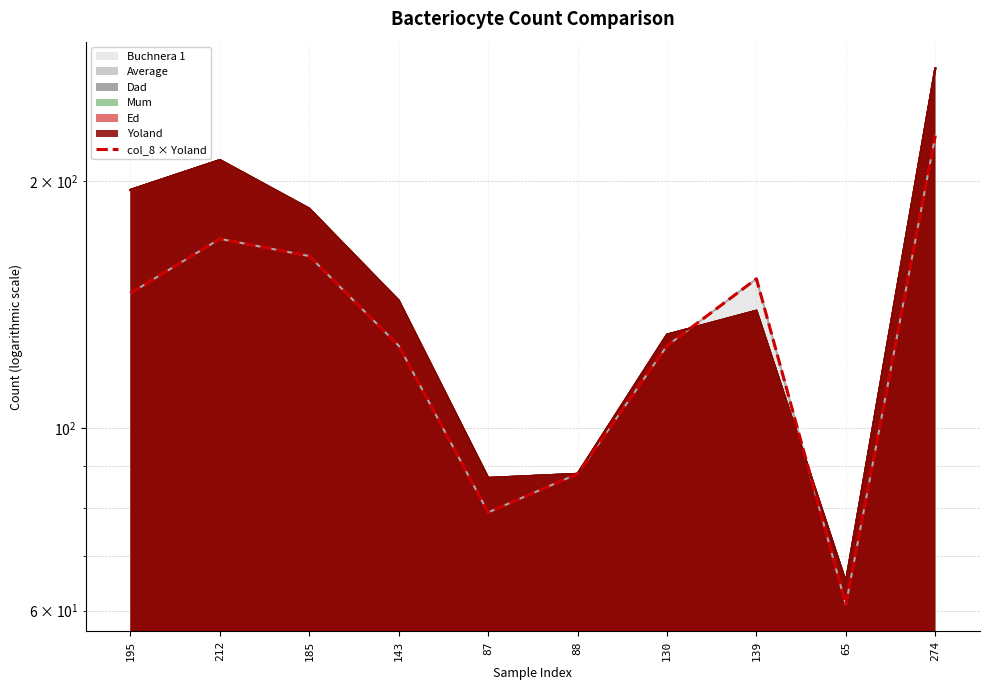

Is it true that the value at 130 is 126?

True